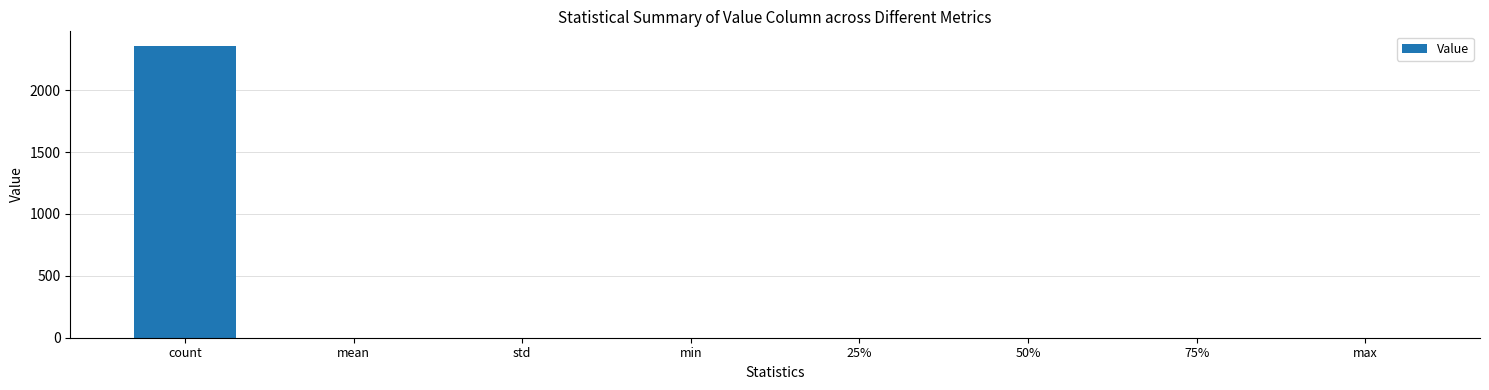

Which category has the highest value across all series?

count